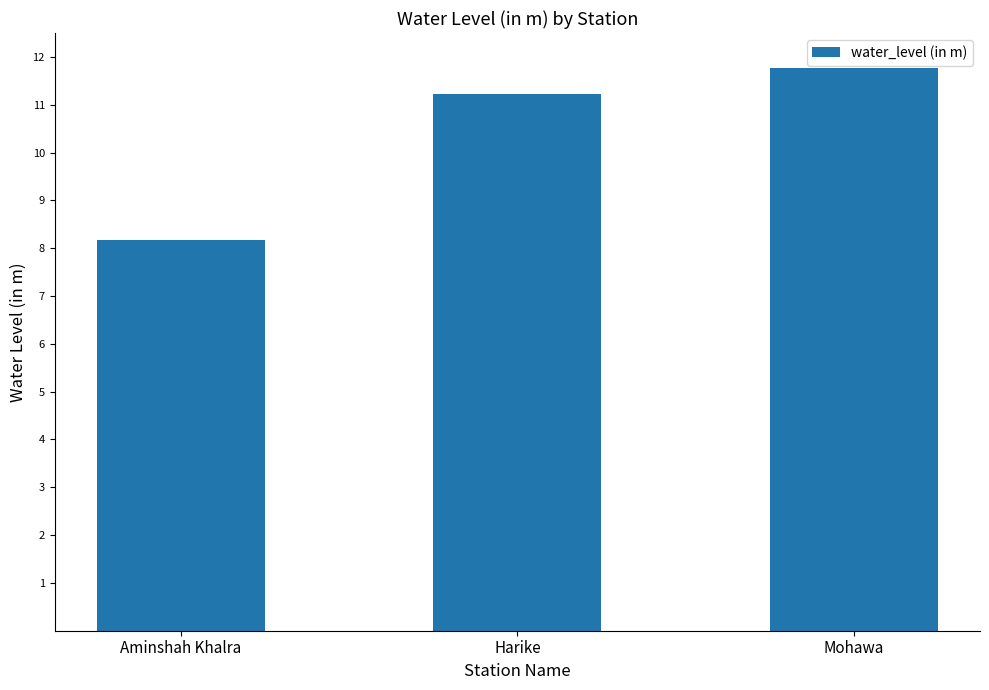

Which has a higher value, Harike or Aminshah Khalra?

Harike